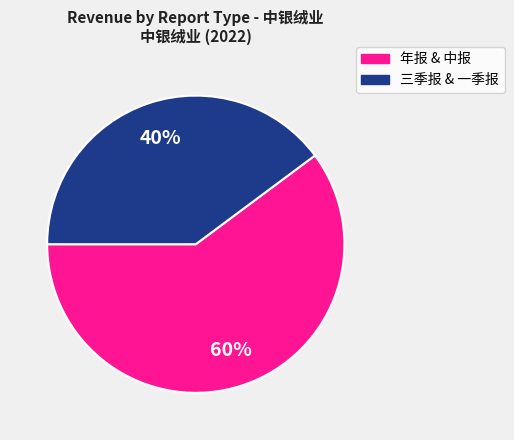

Count the number of slices in the pie.

2